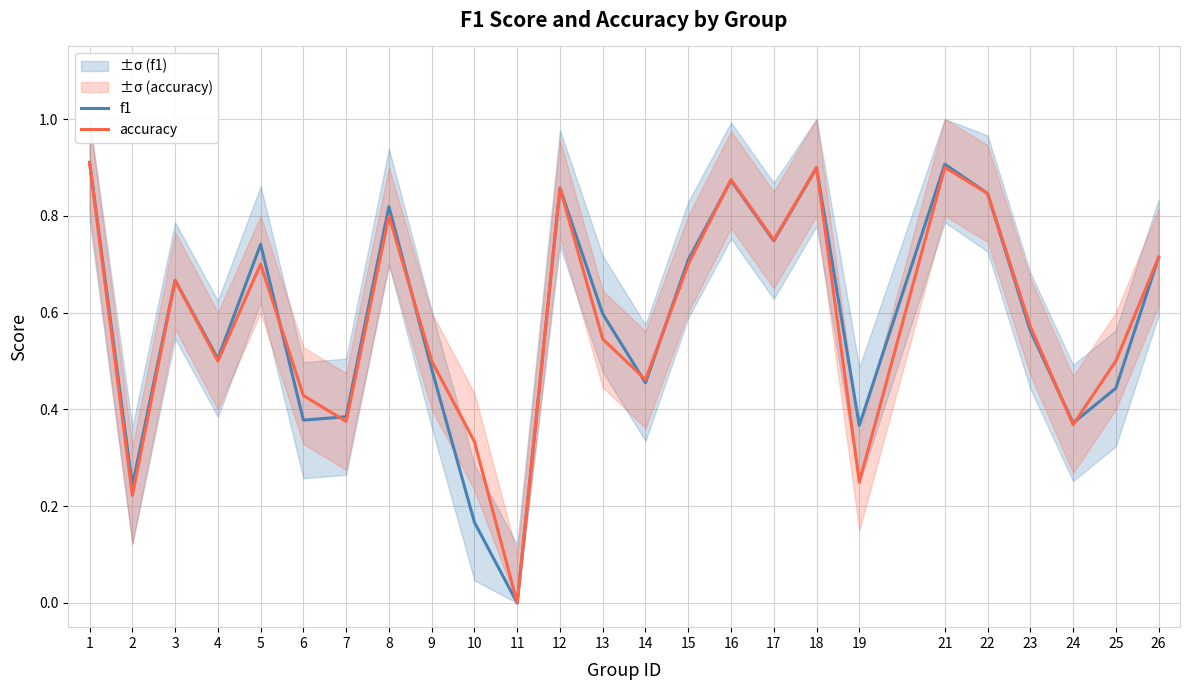

Rank the series by their maximum value, from lowest to highest.

accuracy, f1